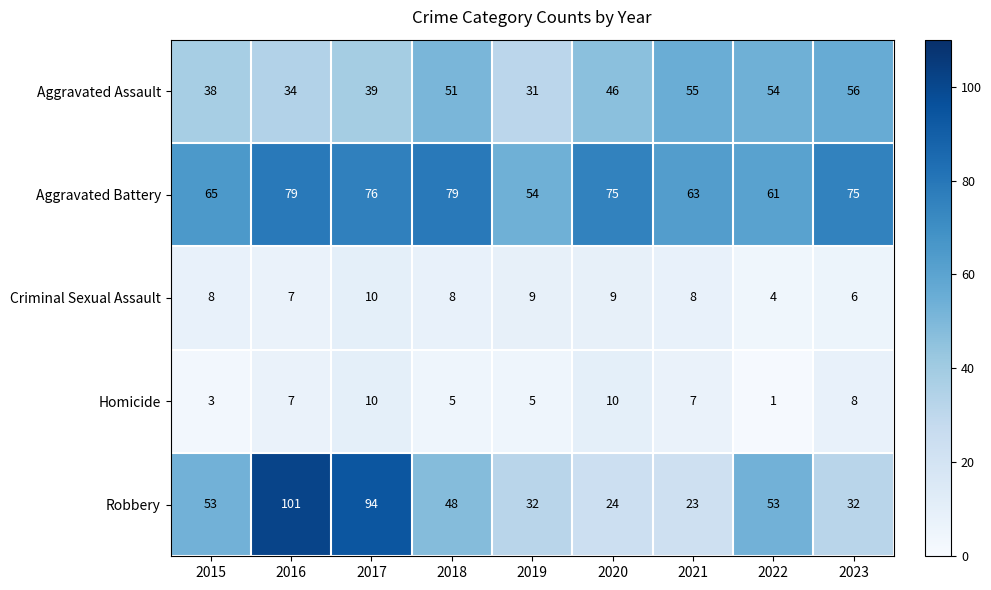

Which label corresponds to the largest value in the chart?

2016